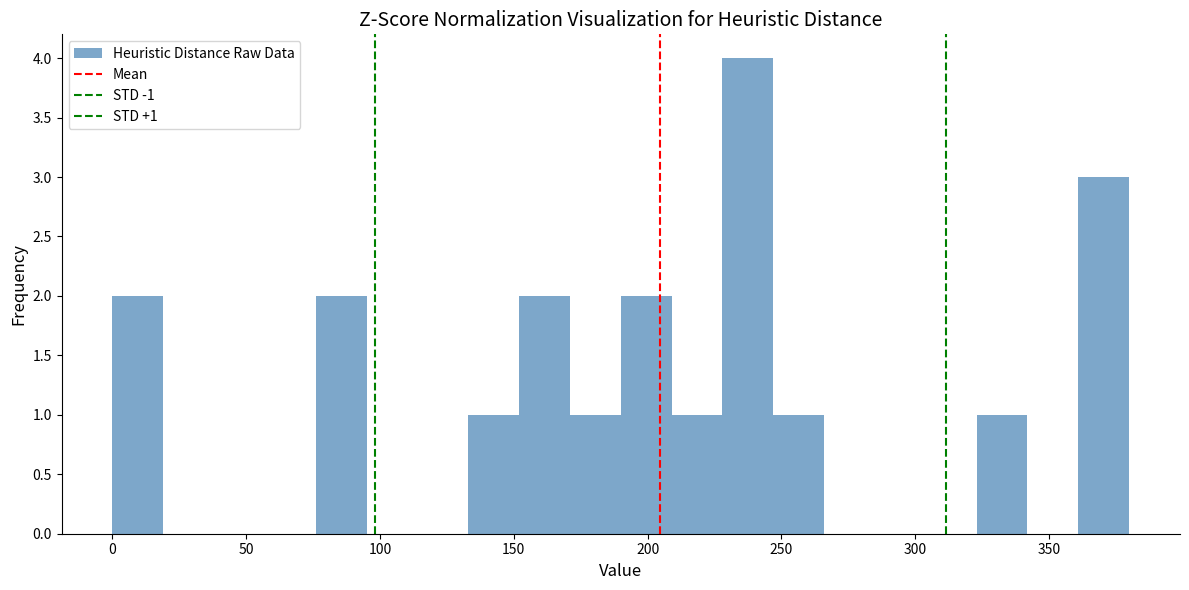

Read against the x-axis, roughly where is the centre of the tallest bar?

240